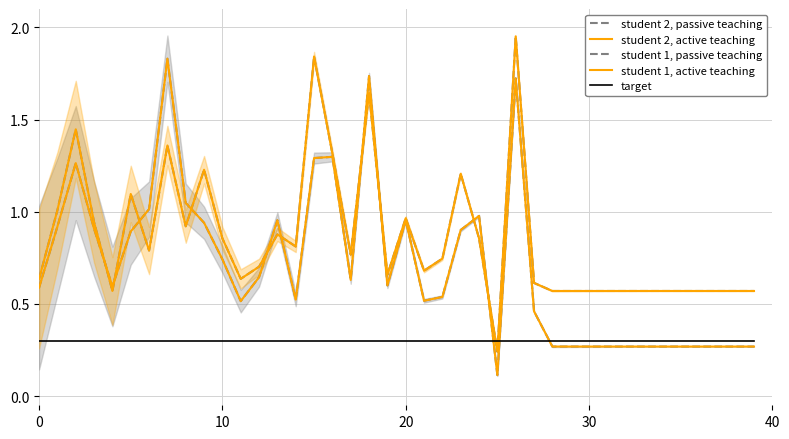

What are all the series names shown in the legend?

student 2, passive teaching, student 2, active teaching, student 1, passive teaching, student 1, active teaching, target